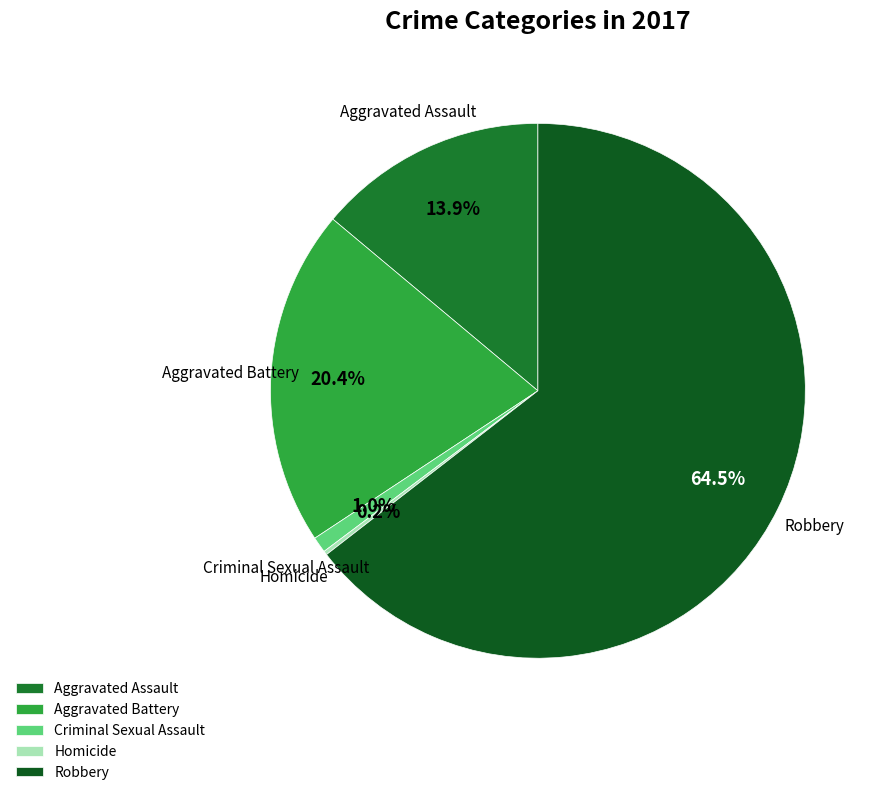

Which category has the biggest portion of the pie?

Robbery